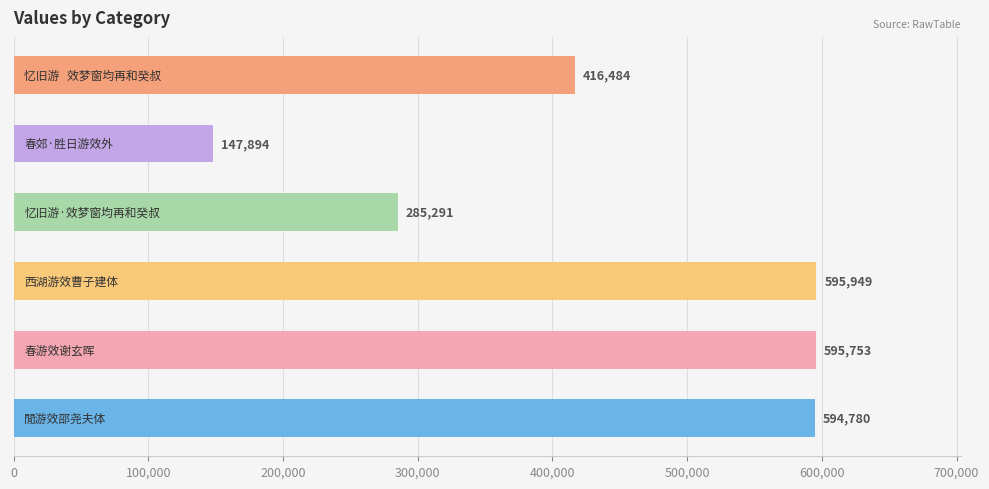

What is the sum of all values?

2636151